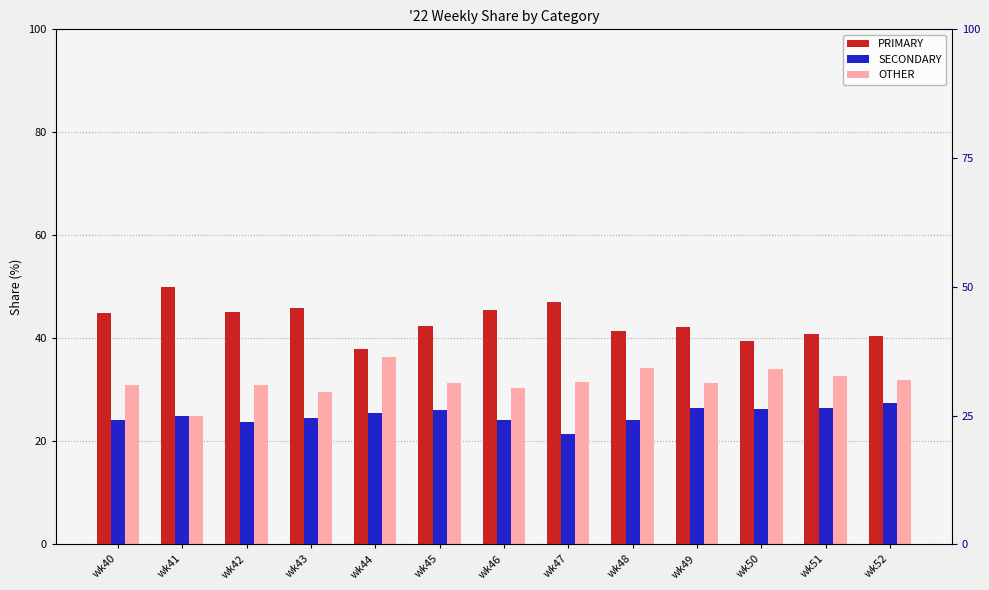

Which series changed the most between wk40 and wk47?

SECONDARY